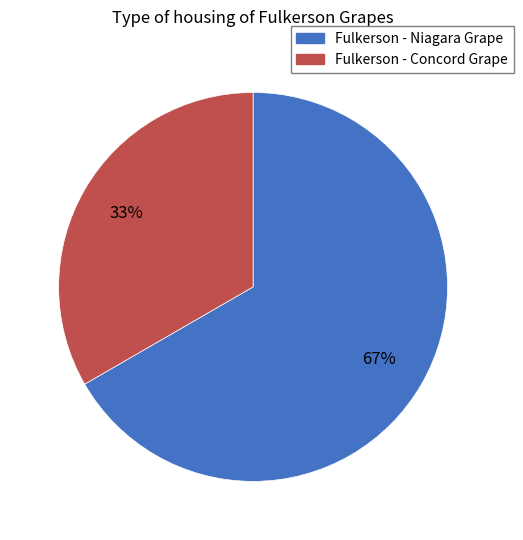

To the nearest percent, what is the average slice percentage?

50%